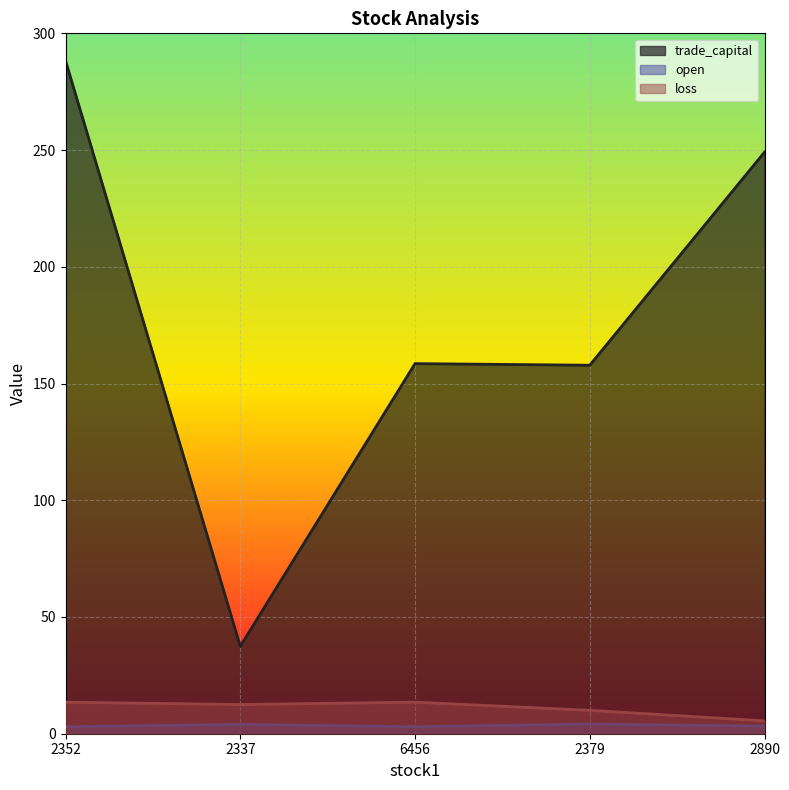

How many interior local peaks does the open series have?

2